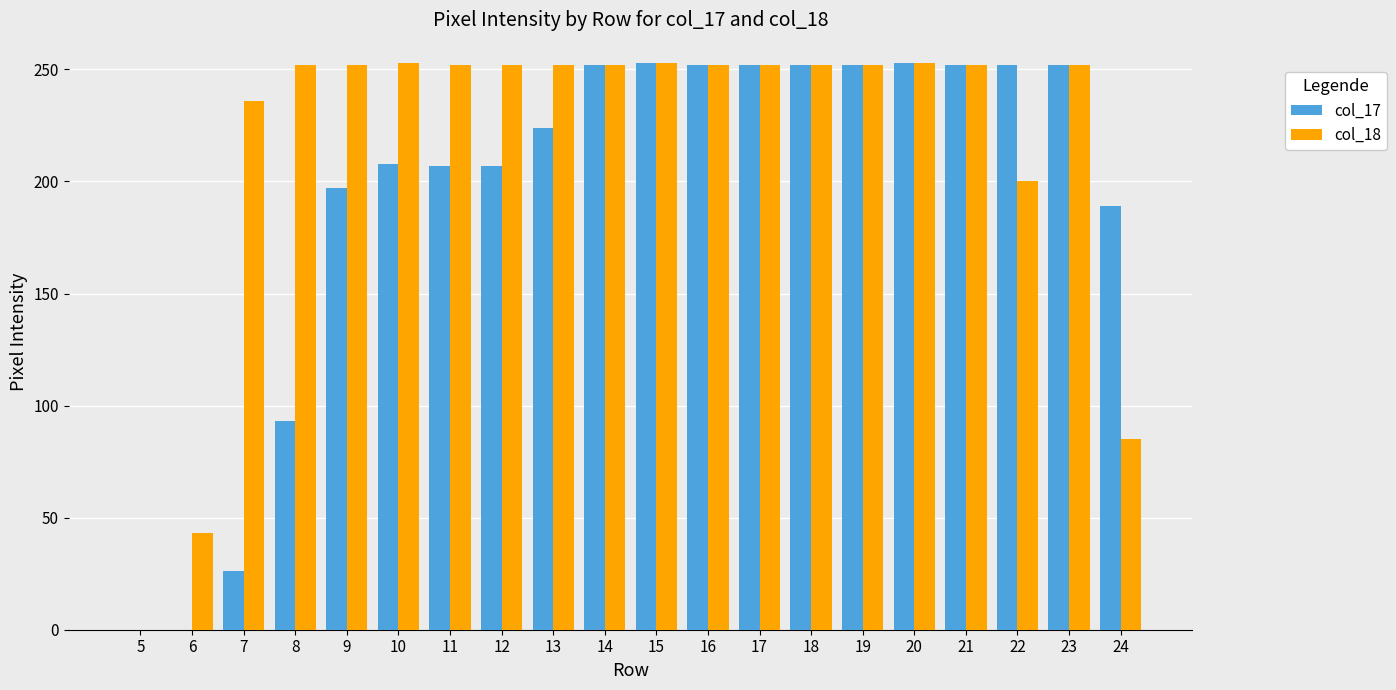

Where is col_18 nearest to the value 126?

24